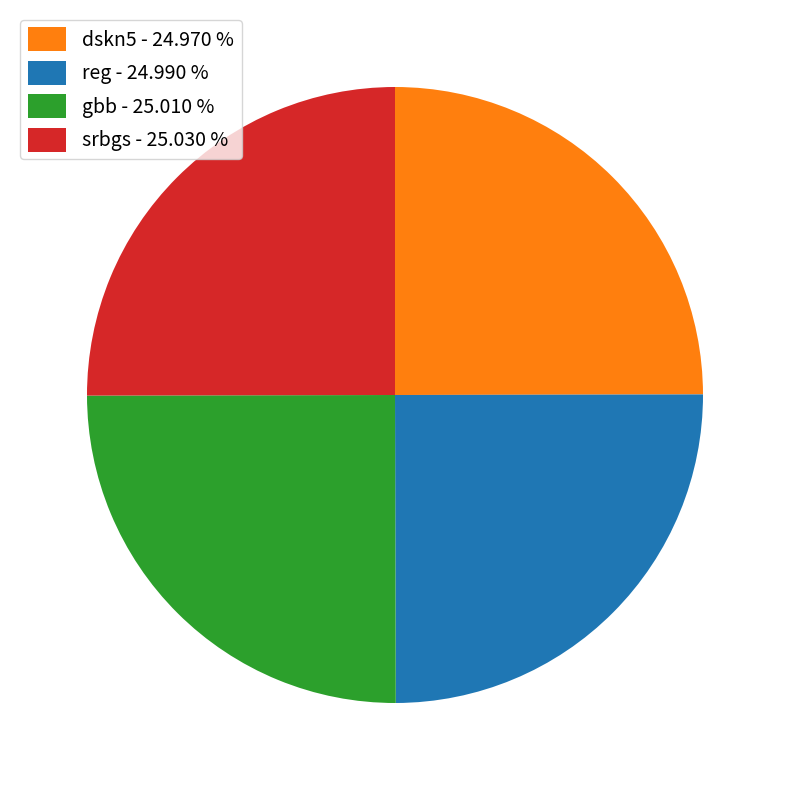

What is the ratio of the value at gbb - 25.010 % to the value at reg - 24.990 %?

1.0